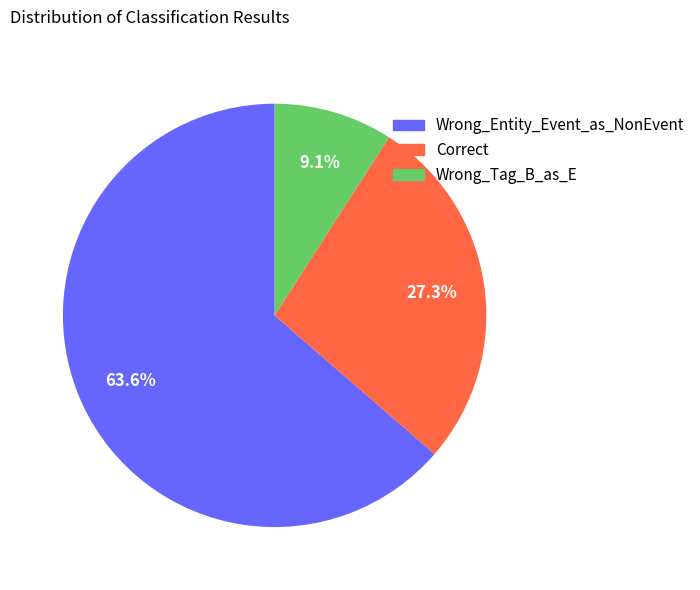

Is it true that Correct is 34% of the pie?

False